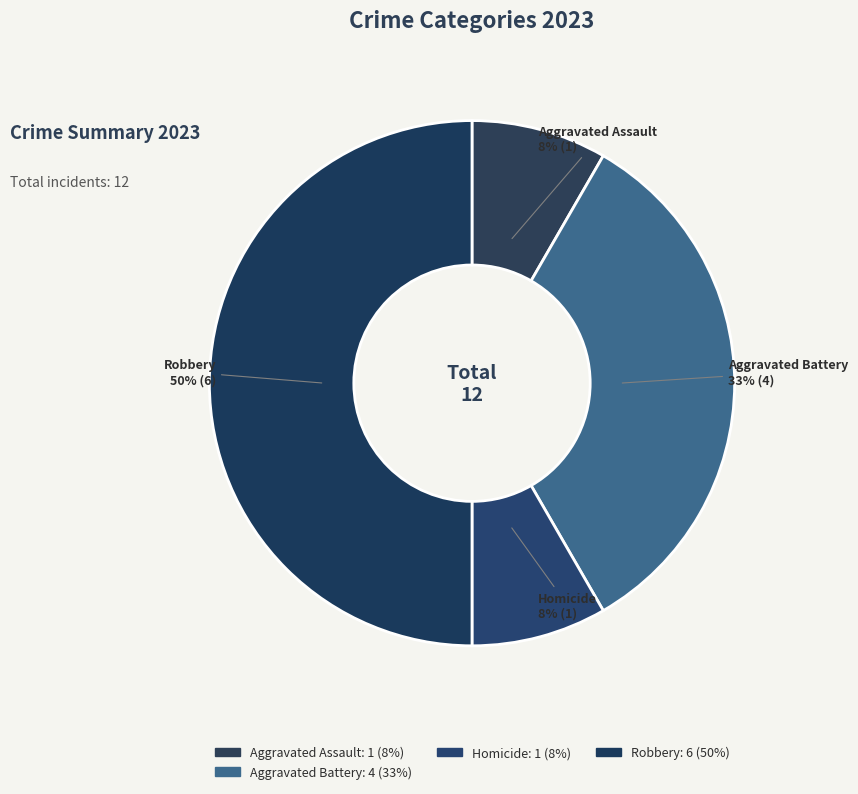

Which category has the biggest portion of the pie?

Robbery